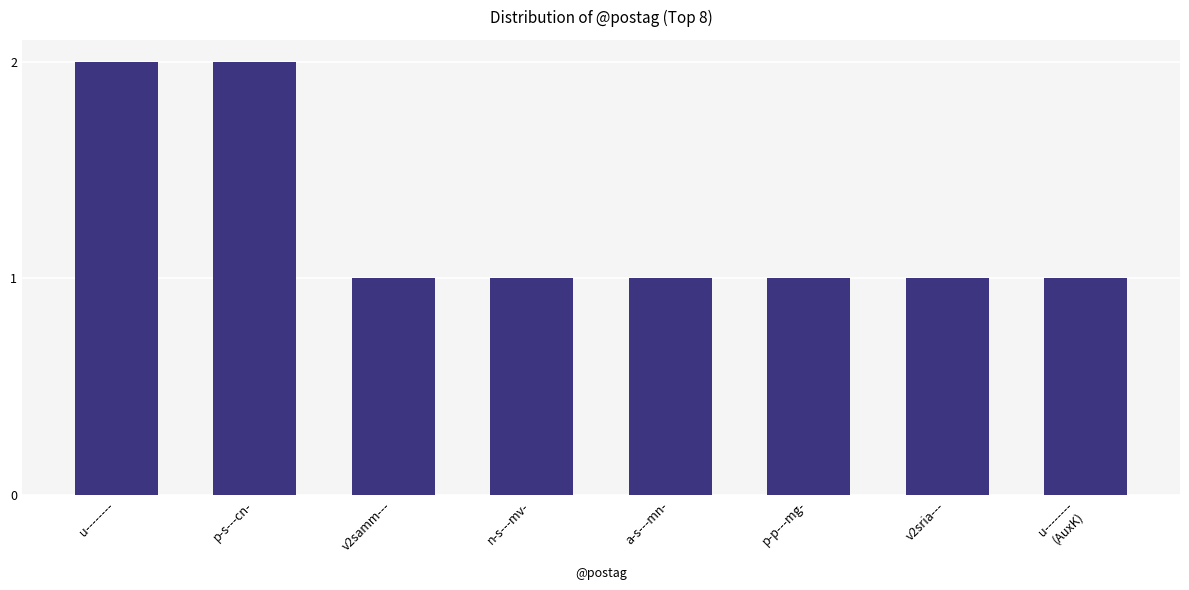

What is the ratio of the value at n-s---mv- to the value at a-s---mn-?

1.0